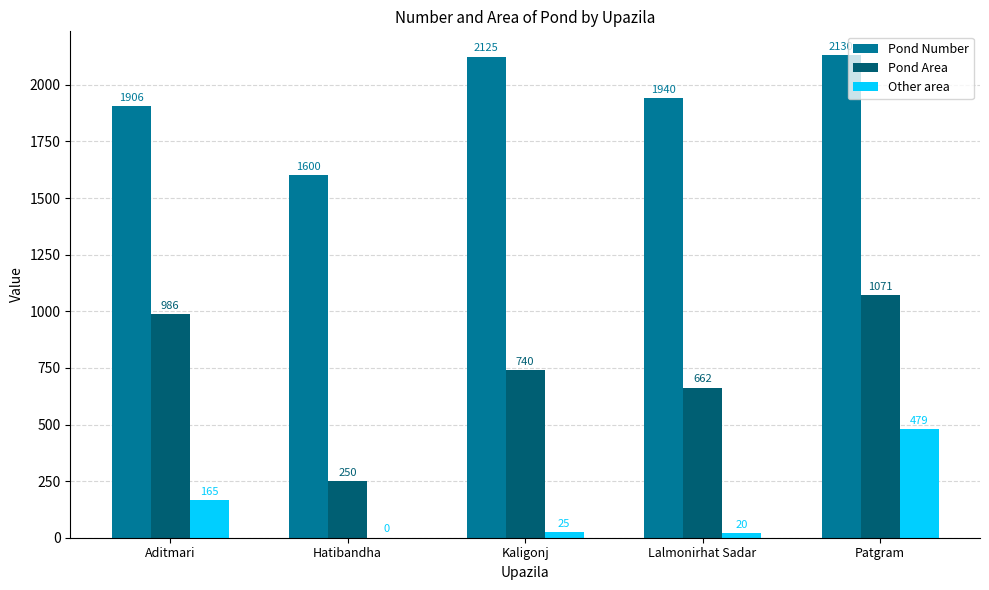

Are the bars horizontal?

No